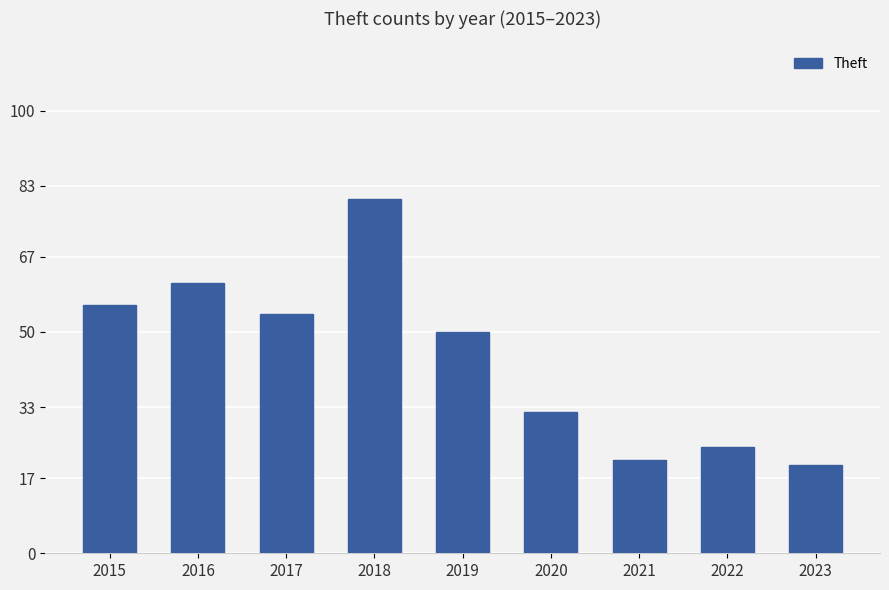

Rank the categories by value from lowest to highest.

2023, 2021, 2022, 2020, 2019, 2017, 2015, 2016, 2018